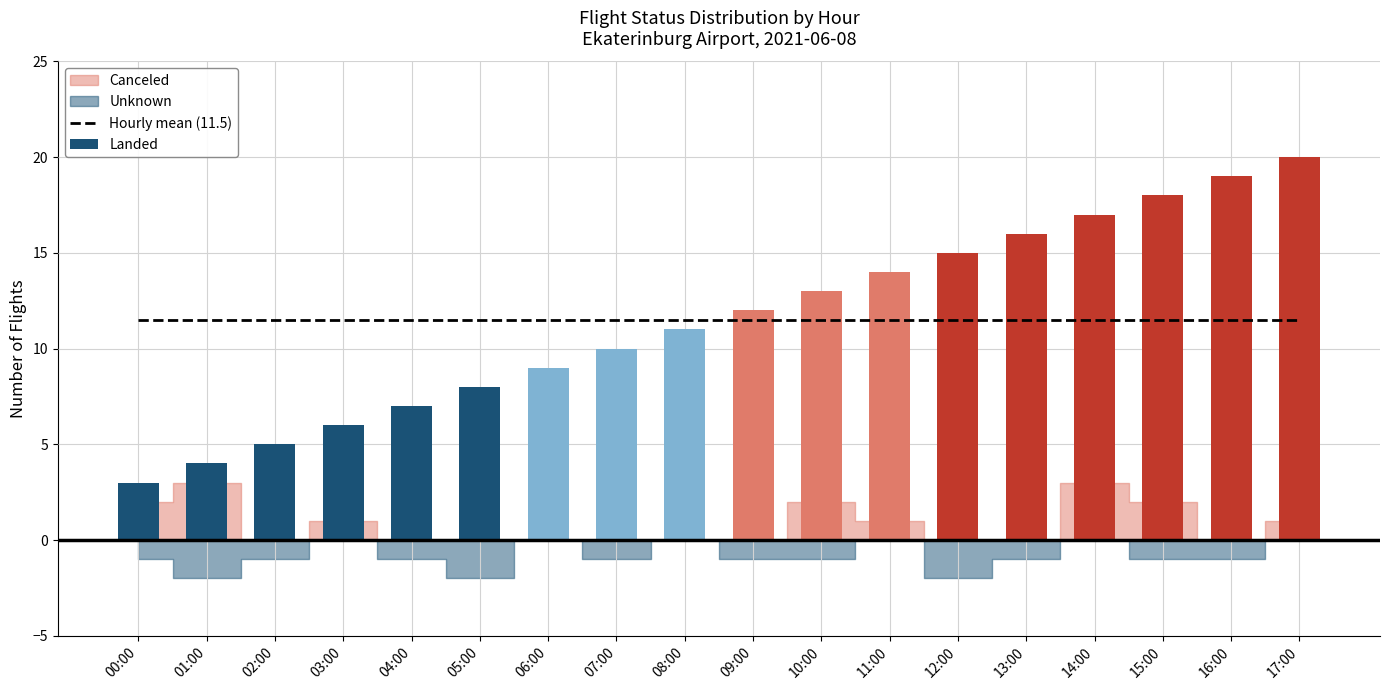

What is the sum of all Landed values?

207.0